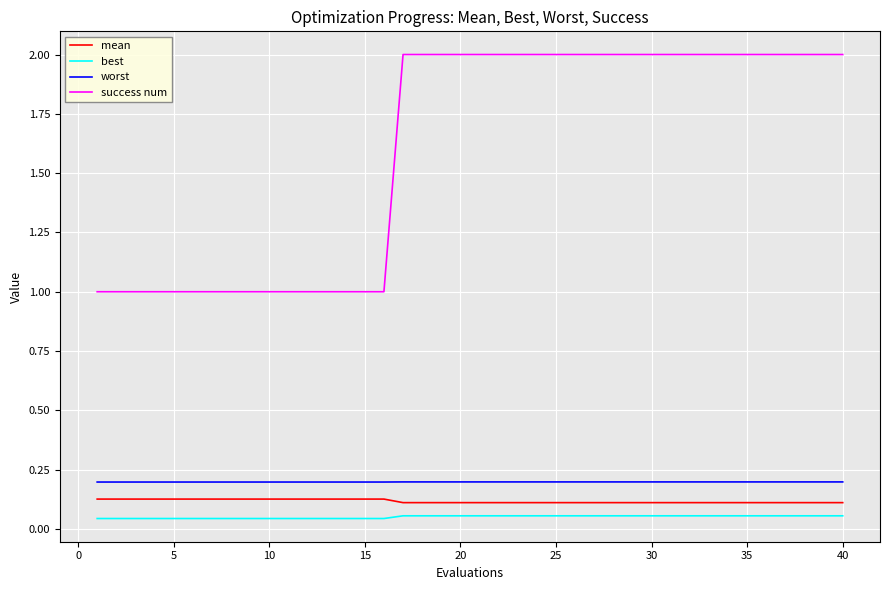

What are all the series names shown in the legend?

mean, best, worst, success num